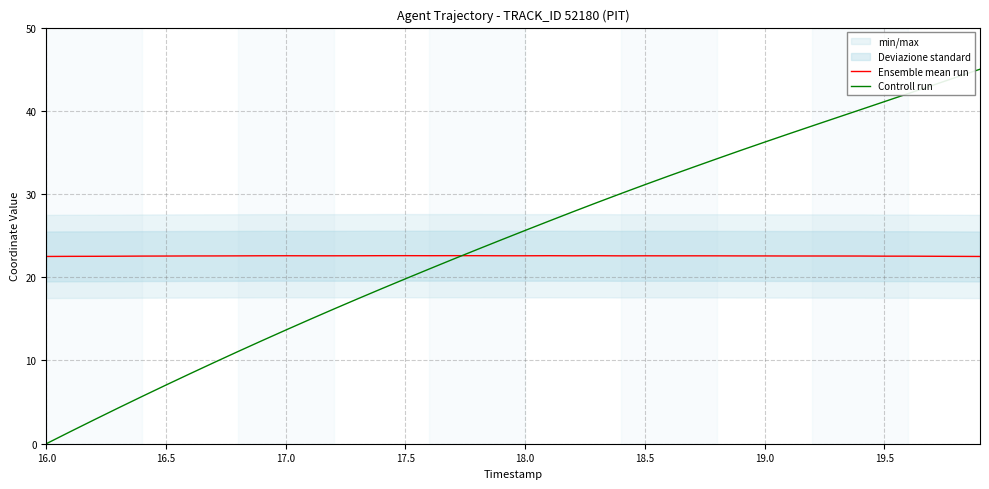

The value of Ensemble mean run at 19.0 is 39.2. True or false?

False